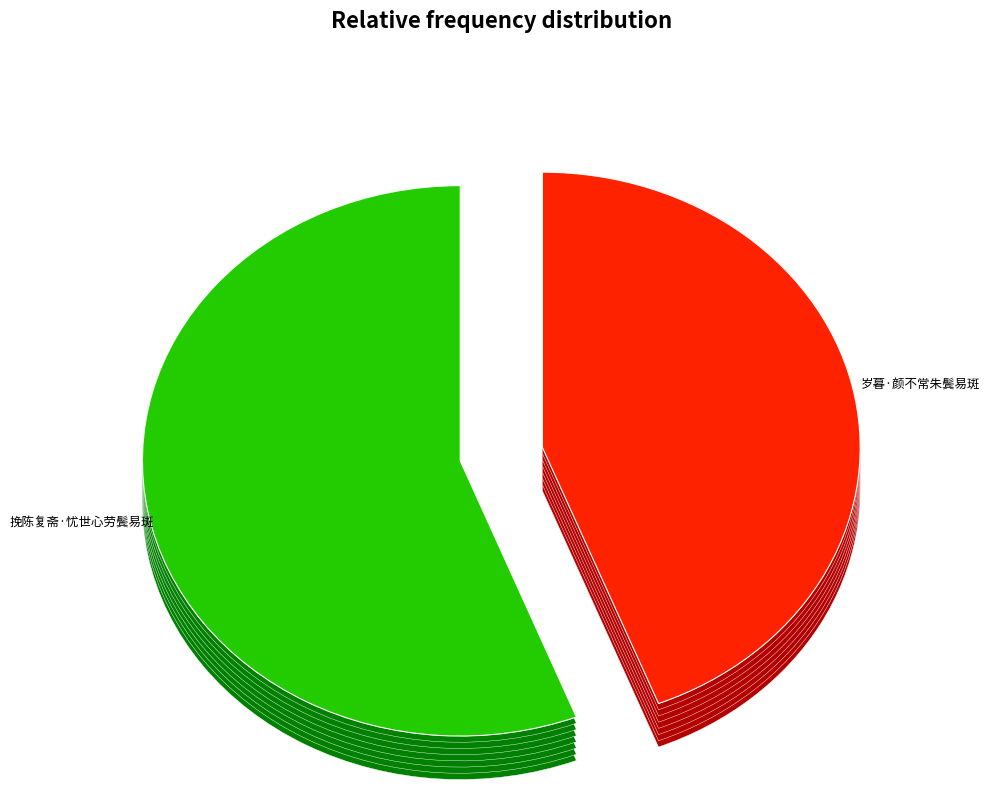

What percentage do 挽陈复斋·忧世心劳鬓易斑 and 岁暮·颜不常朱鬓易斑 together represent?

100.0%